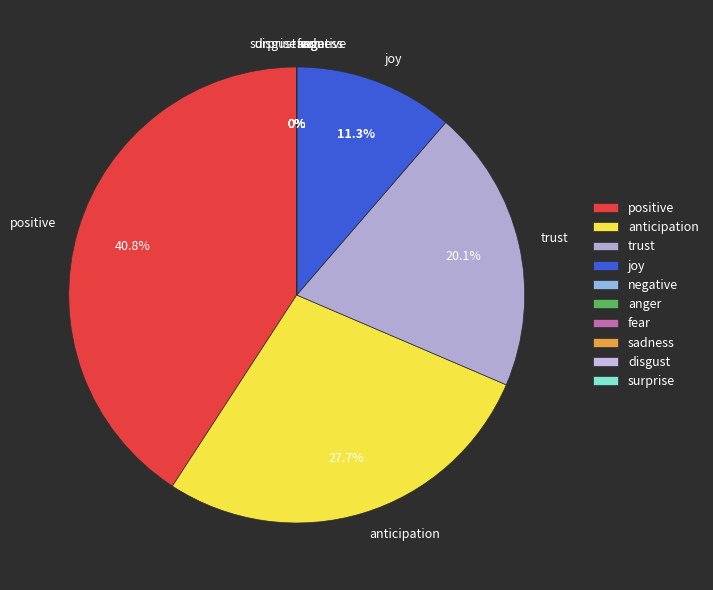

The 23 slice represents 49% of the pie. True or false?

False